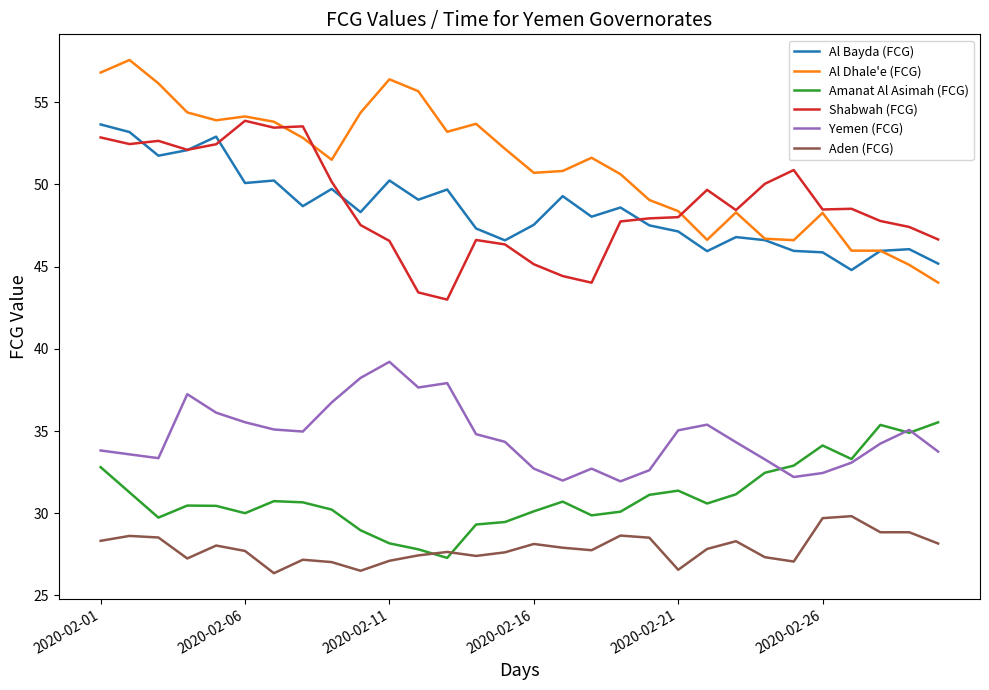

What is the difference between the maximum and minimum values in the Al Dhale'e (FCG) series?

13.5